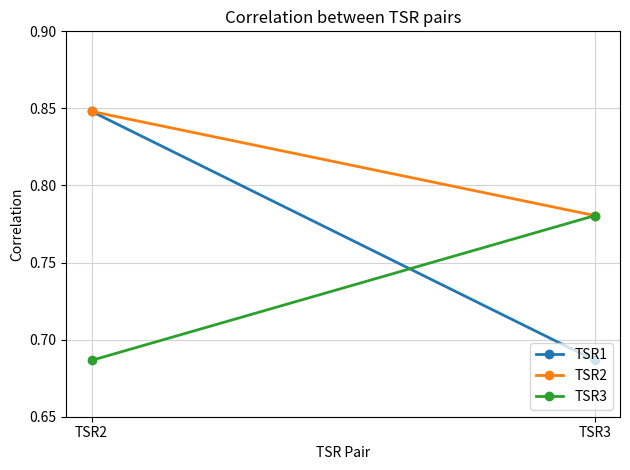

The TSR1 series shows 0.2 at TSR3. True or false?

False